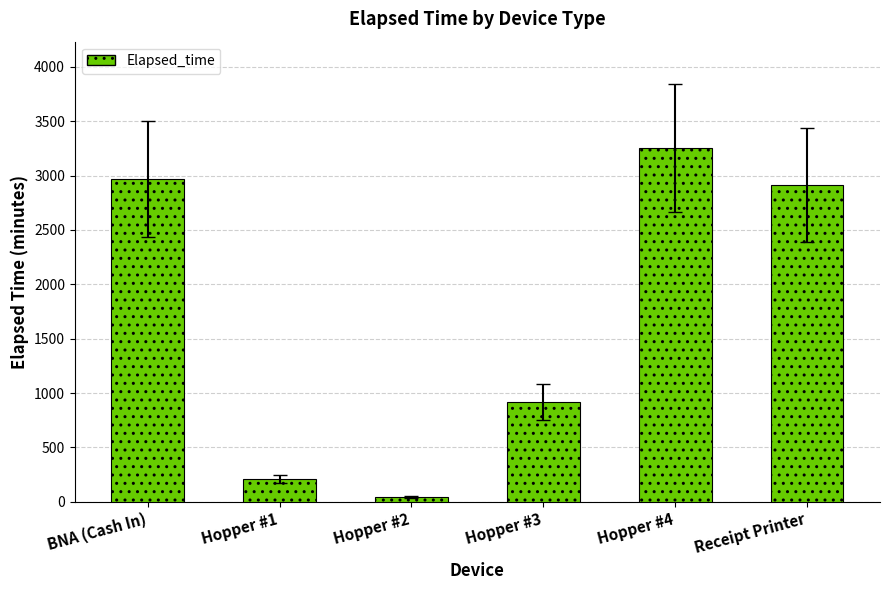

Which has a higher value, Hopper #1 or Receipt Printer?

Receipt Printer